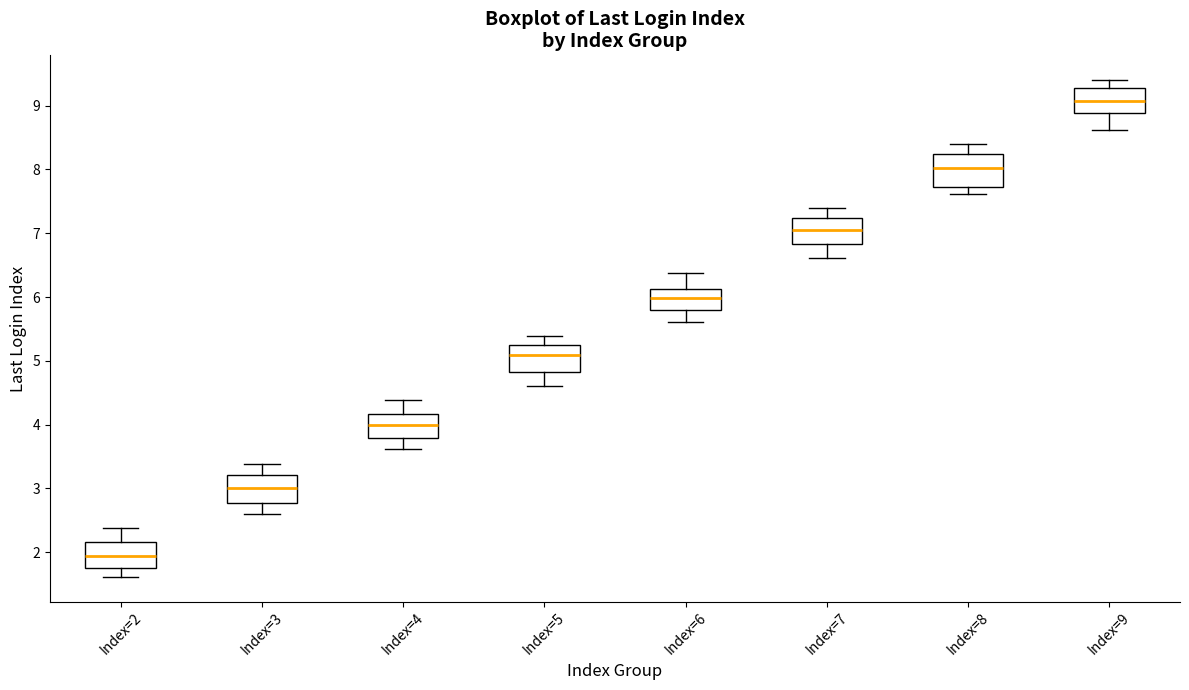

Which box's median line is the highest?

Index=9